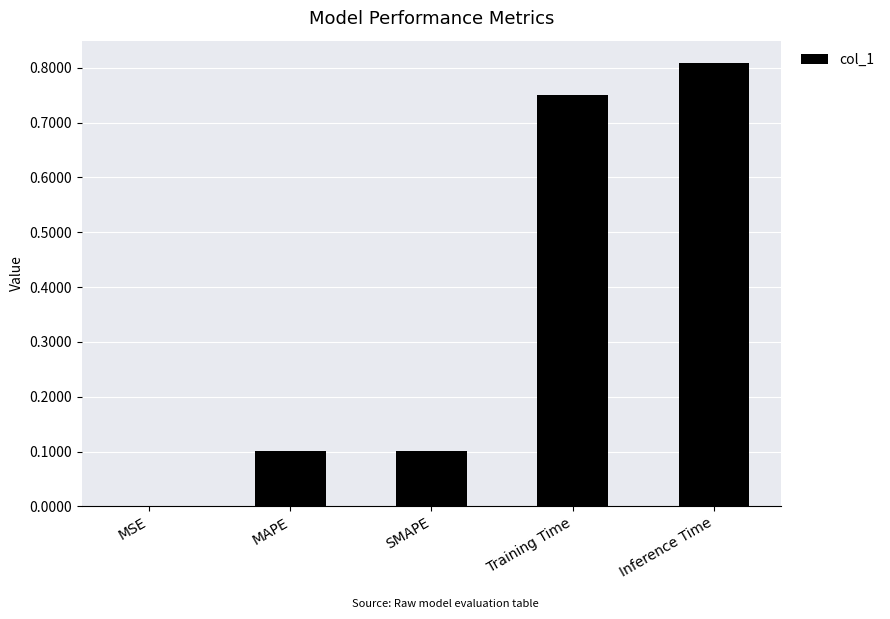

Is it true that the value at MAPE is 0.0?

False